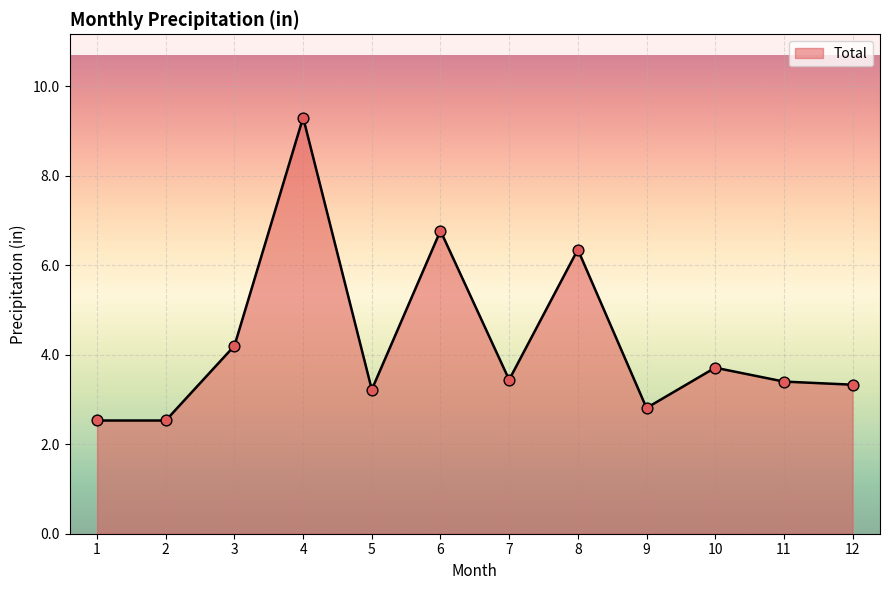

Which has a higher value, 10 or 6?

6